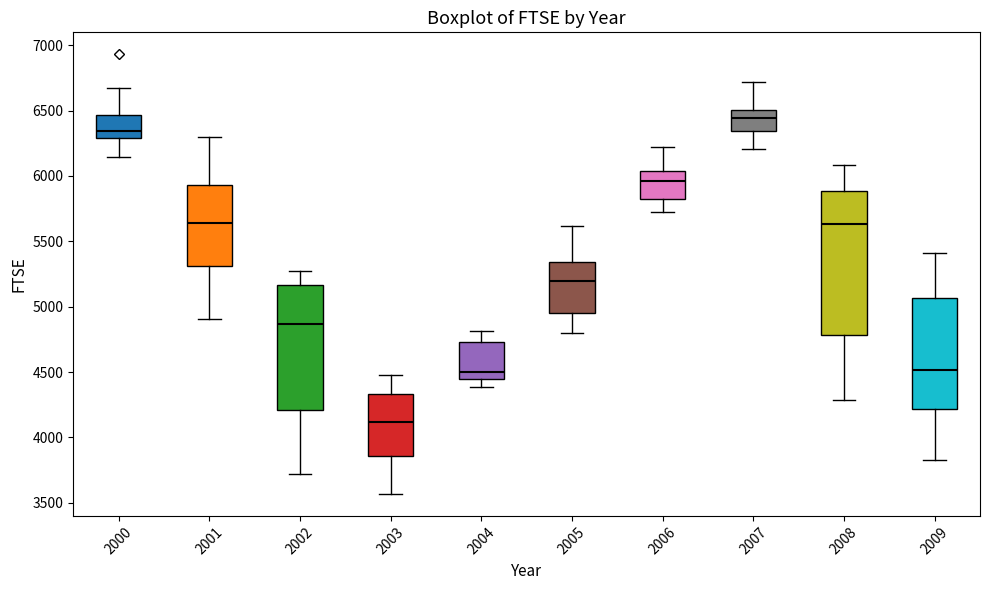

Comparing the boxes themselves (not the whiskers), which one is the tallest?

2008